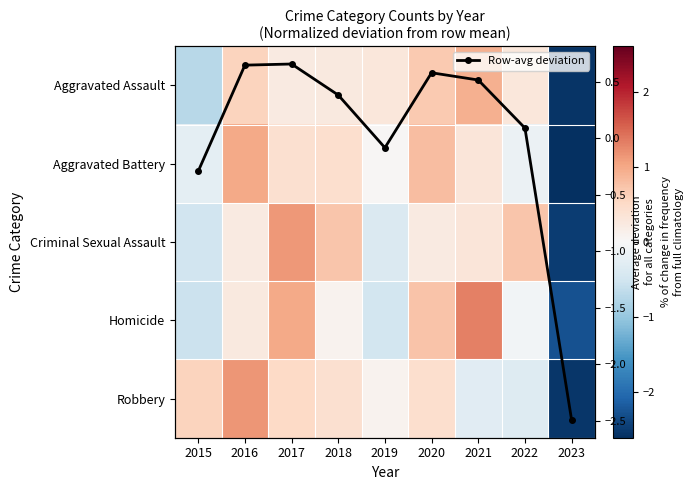

At how many categories does at least one series exceed 0?

8